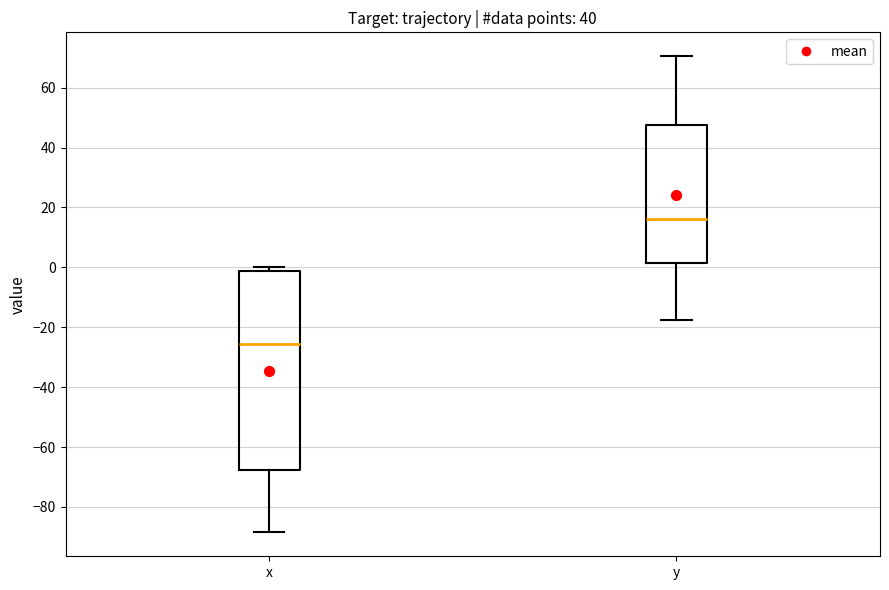

Comparing the boxes themselves (not the whiskers), which one is the tallest?

x